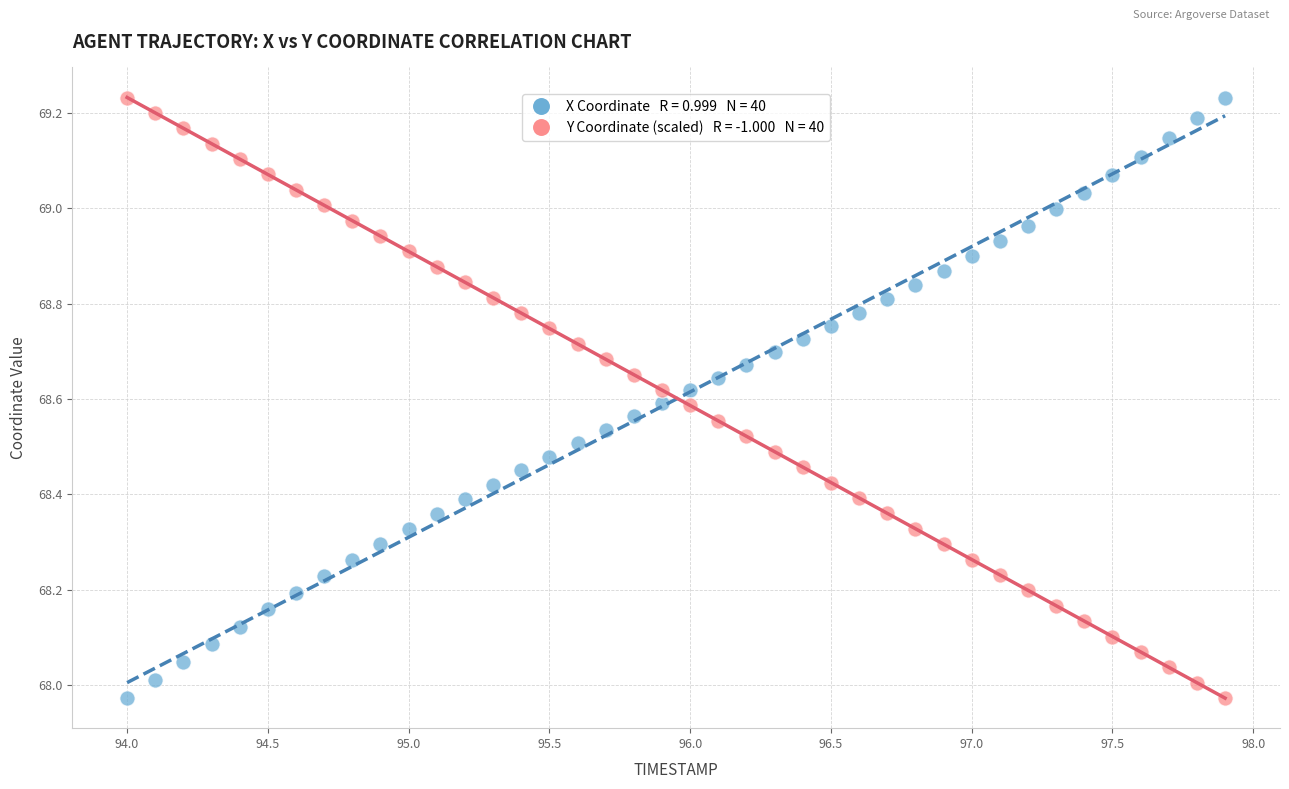

Across all data points, what is the range of X values (max minus min)?

3.9